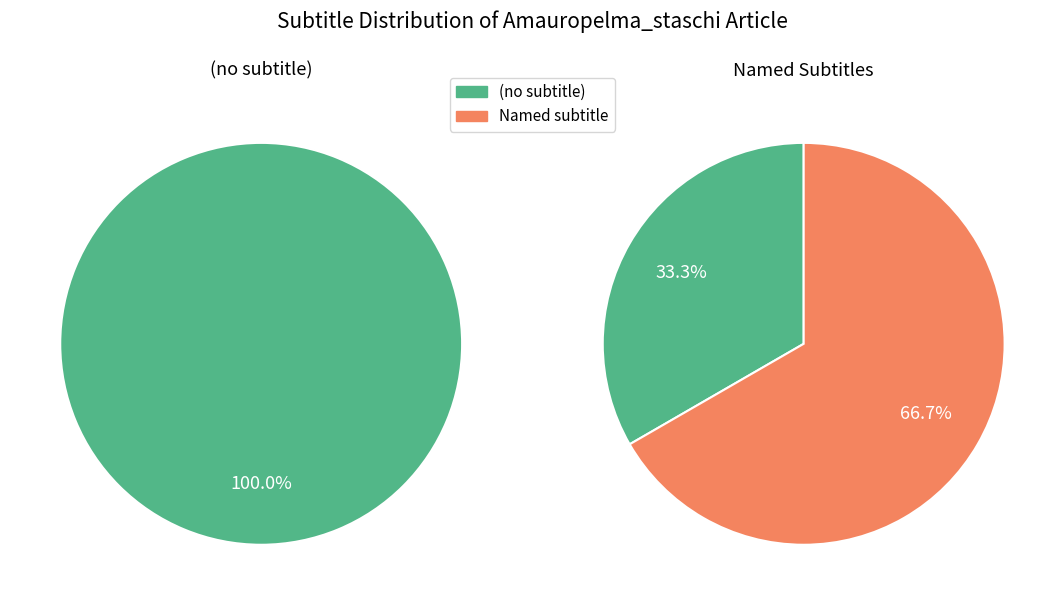

The Distribution slice represents 33% of the pie. True or false?

True